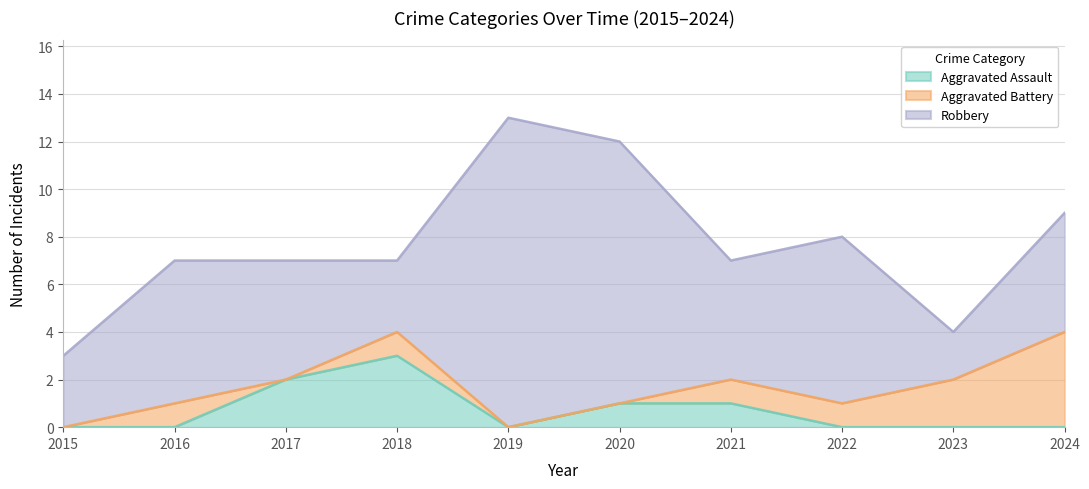

Is it true that Aggravated Battery equals 0 at 2017?

True